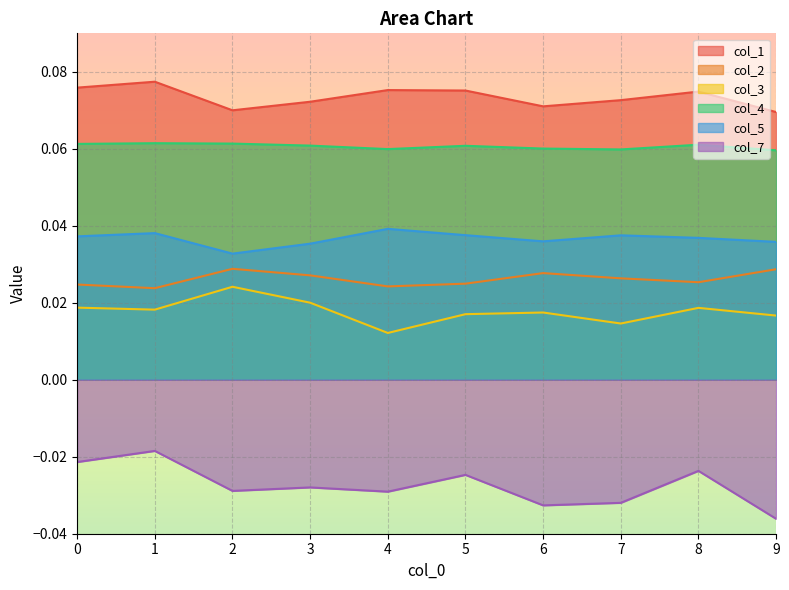

Reading right to left, transcribe all the data shown in this chart.

col_1: 9=0.1	8=0.1	7=0.1	6=0.1	5=0.1	4=0.1	3=0.1	2=0.1	1=0.1	0=0.1
col_2: 9=0.0	8=0.0	7=0.0	6=0.0	5=0.0	4=0.0	3=0.0	2=0.0	1=0.0	0=0.0
col_3: 9=0.0	8=0.0	7=0.0	6=0.0	5=0.0	4=0.0	3=0.0	2=0.0	1=0.0	0=0.0
col_4: 9=0.1	8=0.1	7=0.1	6=0.1	5=0.1	4=0.1	3=0.1	2=0.1	1=0.1	0=0.1
col_5: 9=0.0	8=0.0	7=0.0	6=0.0	5=0.0	4=0.0	3=0.0	2=0.0	1=0.0	0=0.0
col_7: 9=-0.0	8=-0.0	7=-0.0	6=-0.0	5=-0.0	4=-0.0	3=-0.0	2=-0.0	1=-0.0	0=-0.0